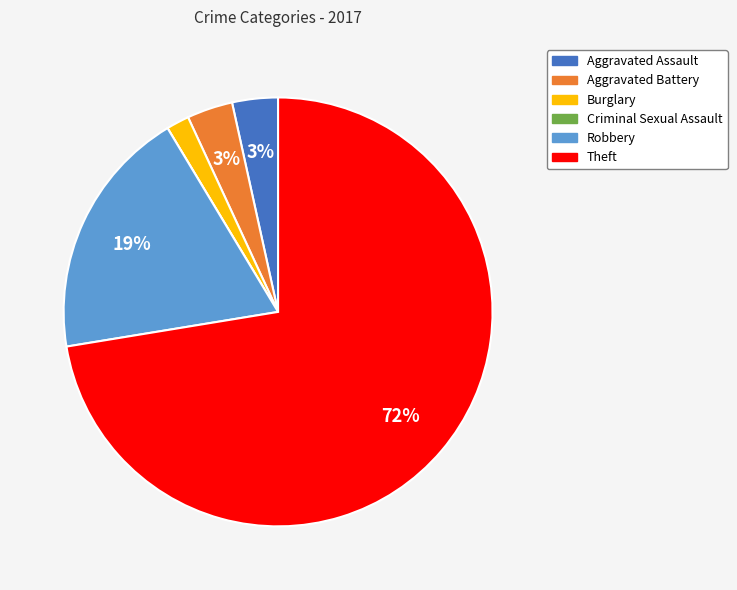

Do Burglary and Aggravated Battery together represent more than half of the pie?

No